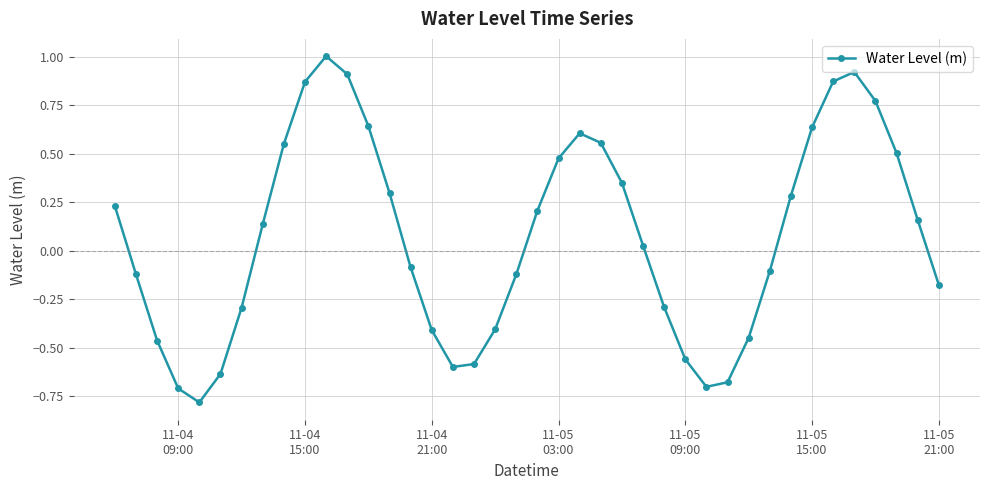

How many data points are less than 0?

19